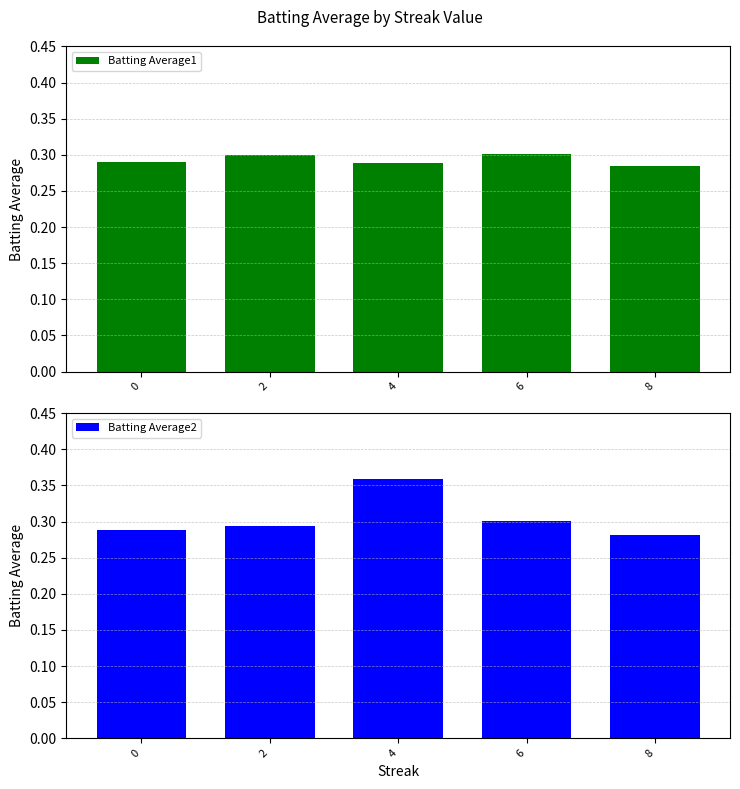

At which category does the chart reach its peak across all series?

4